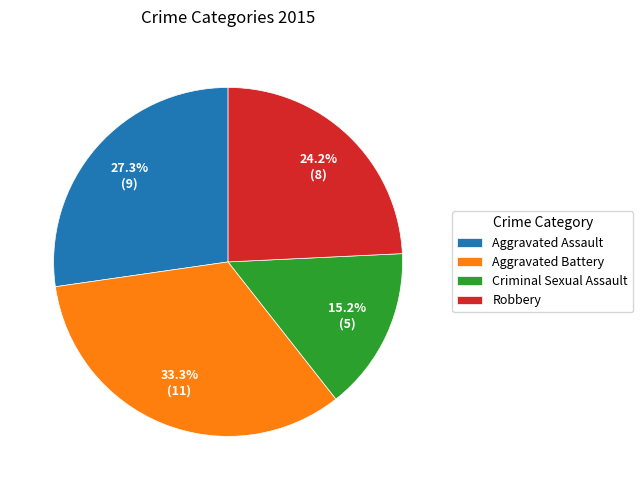

To the nearest percent, what is the combined percentage of Criminal Sexual Assault and Robbery?

39%